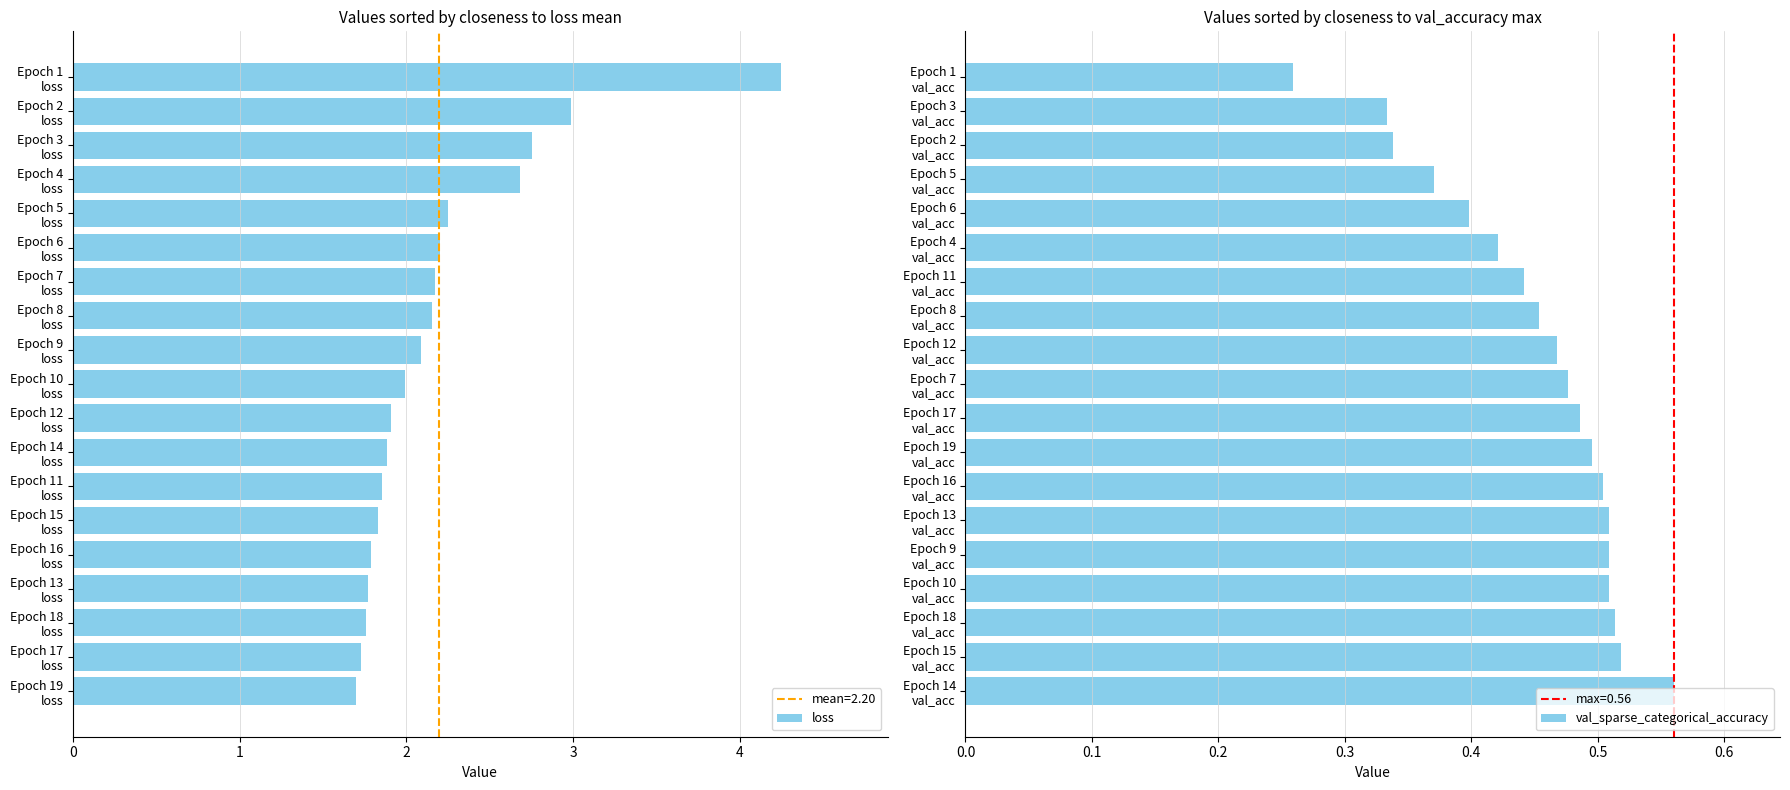

Which series has the widest spread of values?

loss